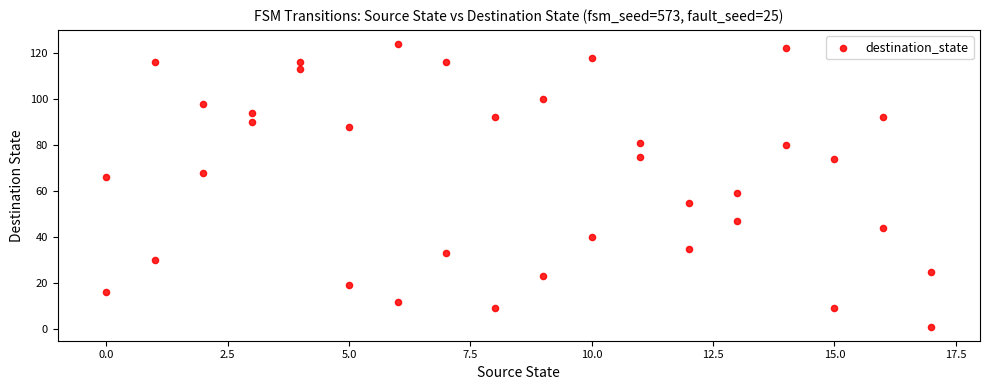

What is the range of X values (max minus min)?

17